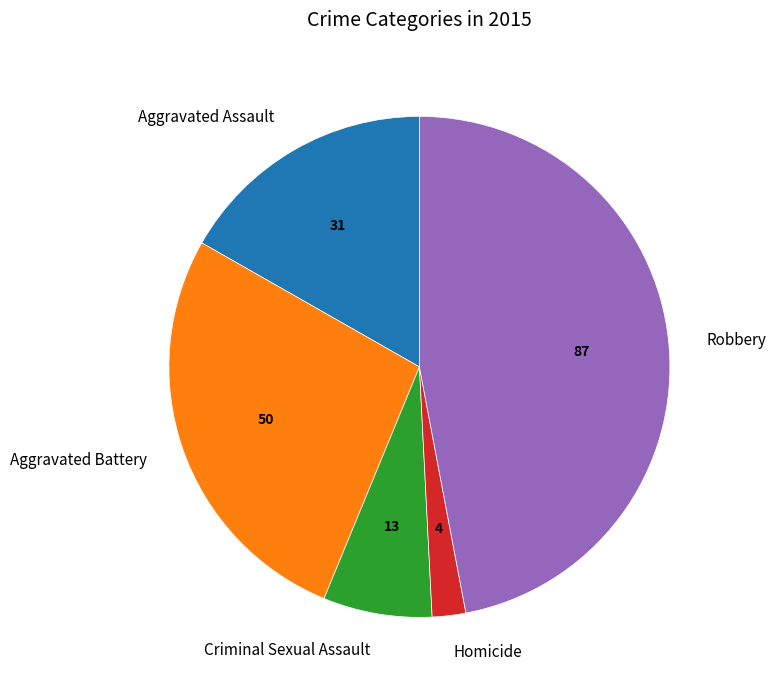

True or false: Robbery accounts for 47% of the total.

True